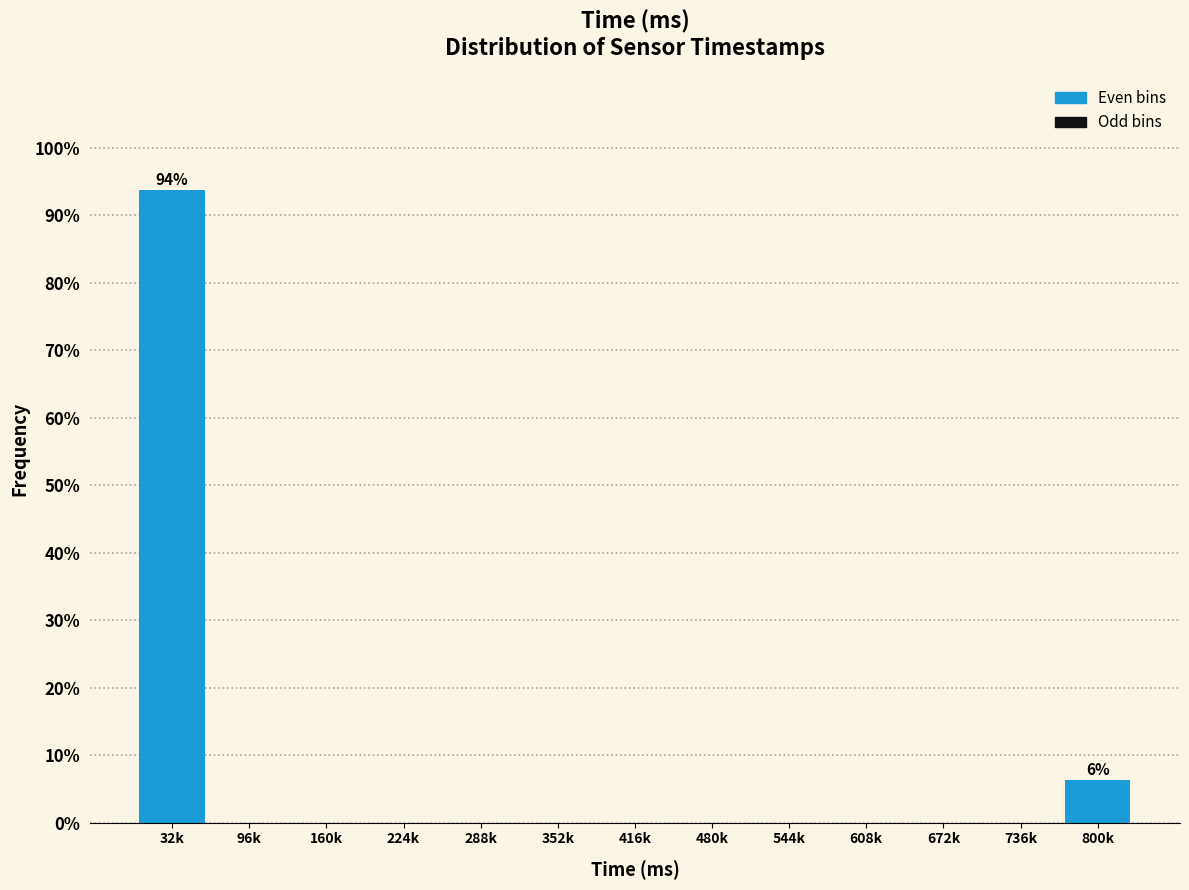

True or false: the data shows 142.3 at 32k.

False